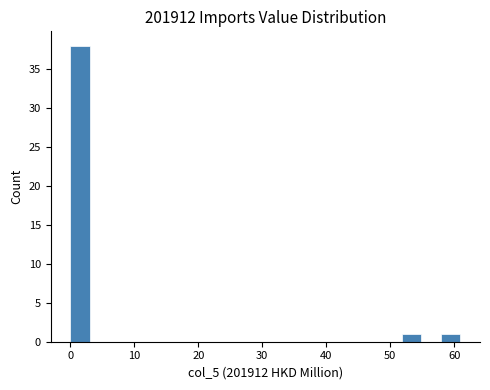

Around what value on the x-axis is the tallest bar? Give the approximate position of its centre, as read against the axis.

2